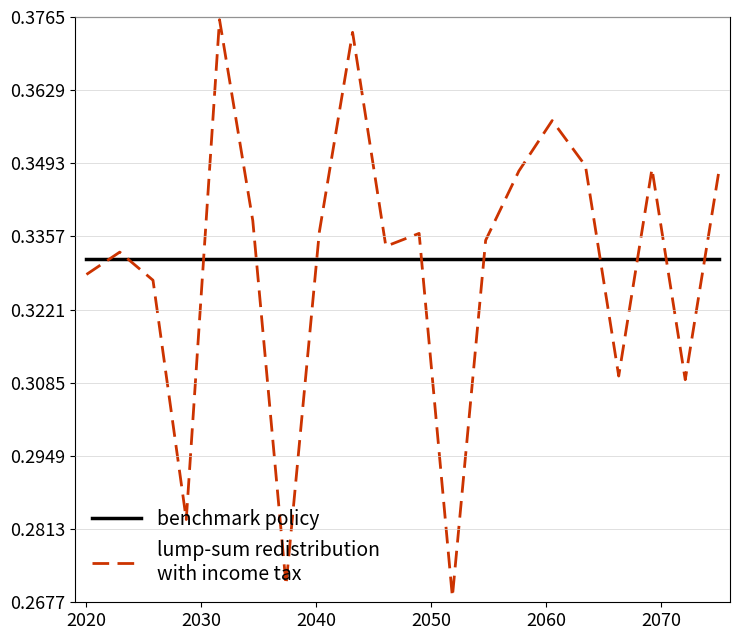

Does the chart have visible grid lines?

Yes